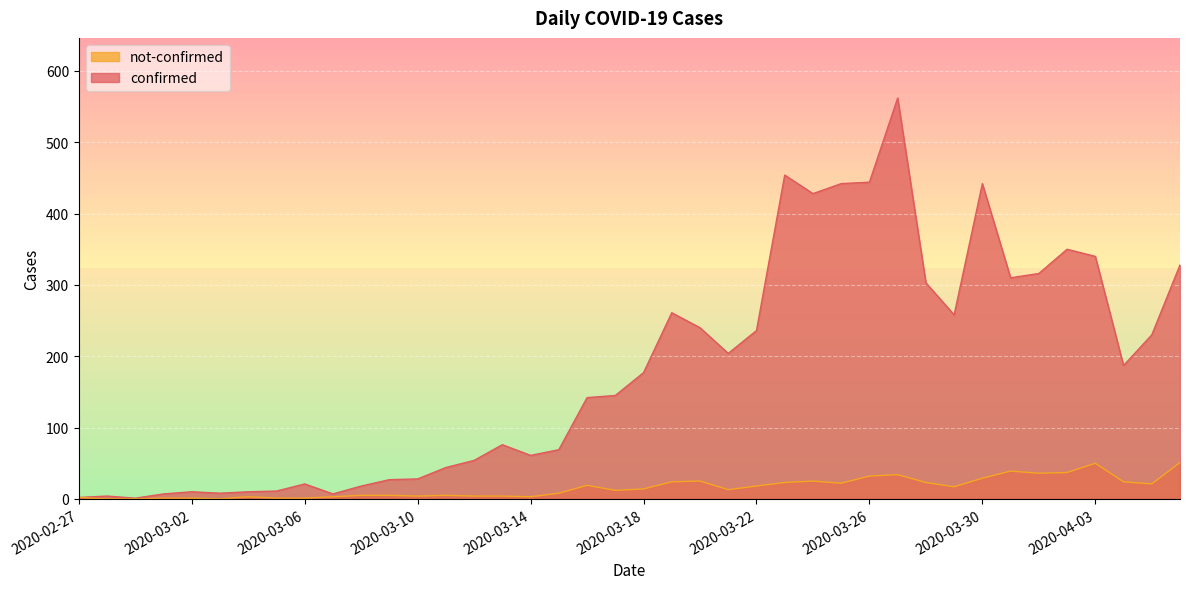

True or false: not-confirmed and confirmed cross at least once.

False